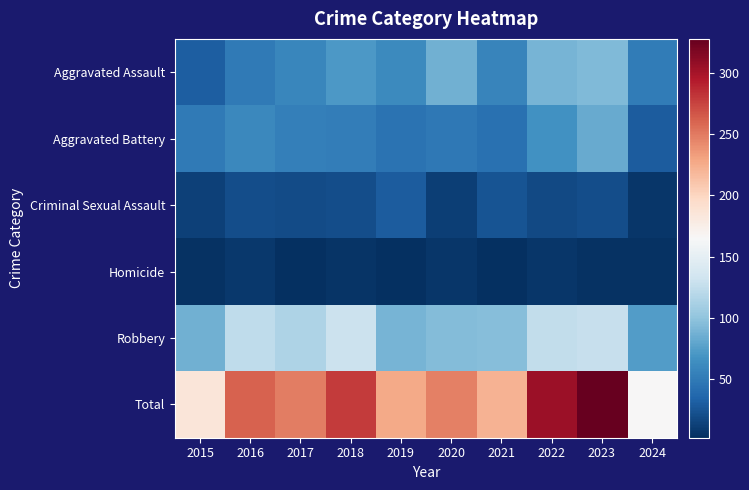

Rank the series by their maximum value, from highest to lowest.

Total, Robbery, Aggravated Assault, Aggravated Battery, Criminal Sexual Assault, Homicide